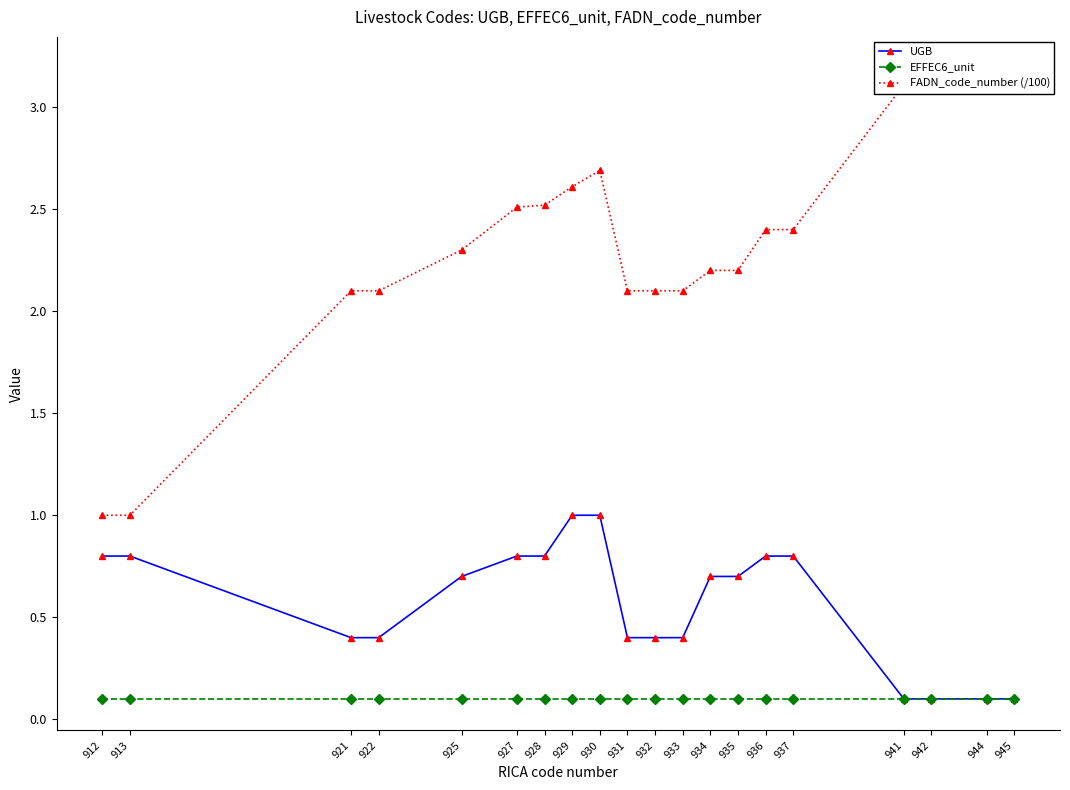

Reading left to right, list all the values displayed in this chart.

UGB: 0.8	0.8	0.4	0.4	0.7	0.8	0.8	1.0	1.0	0.4	0.4	0.4	0.7	0.7	0.8	0.8	0.1	0.1	0.1	0.1
EFFEC6_unit: 0.1	0.1	0.1	0.1	0.1	0.1	0.1	0.1	0.1	0.1	0.1	0.1	0.1	0.1	0.1	0.1	0.1	0.1	0.1	0.1
FADN_code_number (/100): 1.0	1.0	2.1	2.1	2.3	2.5	2.5	2.6	2.7	2.1	2.1	2.1	2.2	2.2	2.4	2.4	3.1	3.1	3.2	3.2